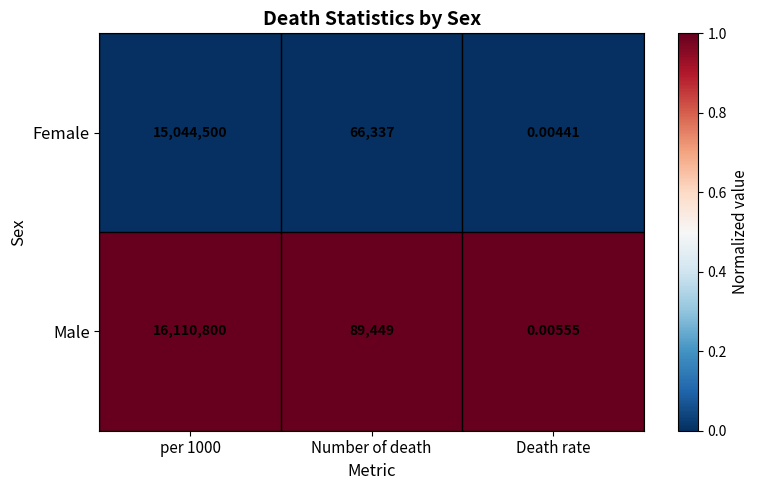

Is the value of Female at Number of death greater than the value of Male at Death rate?

Yes